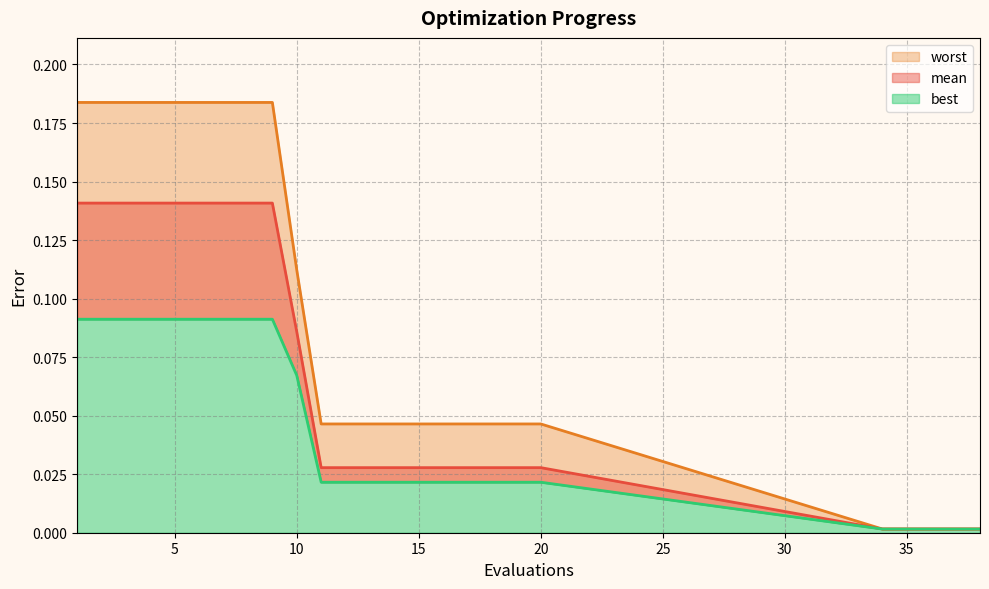

Is the value of worst at 4 greater than the value of best at 14?

Yes